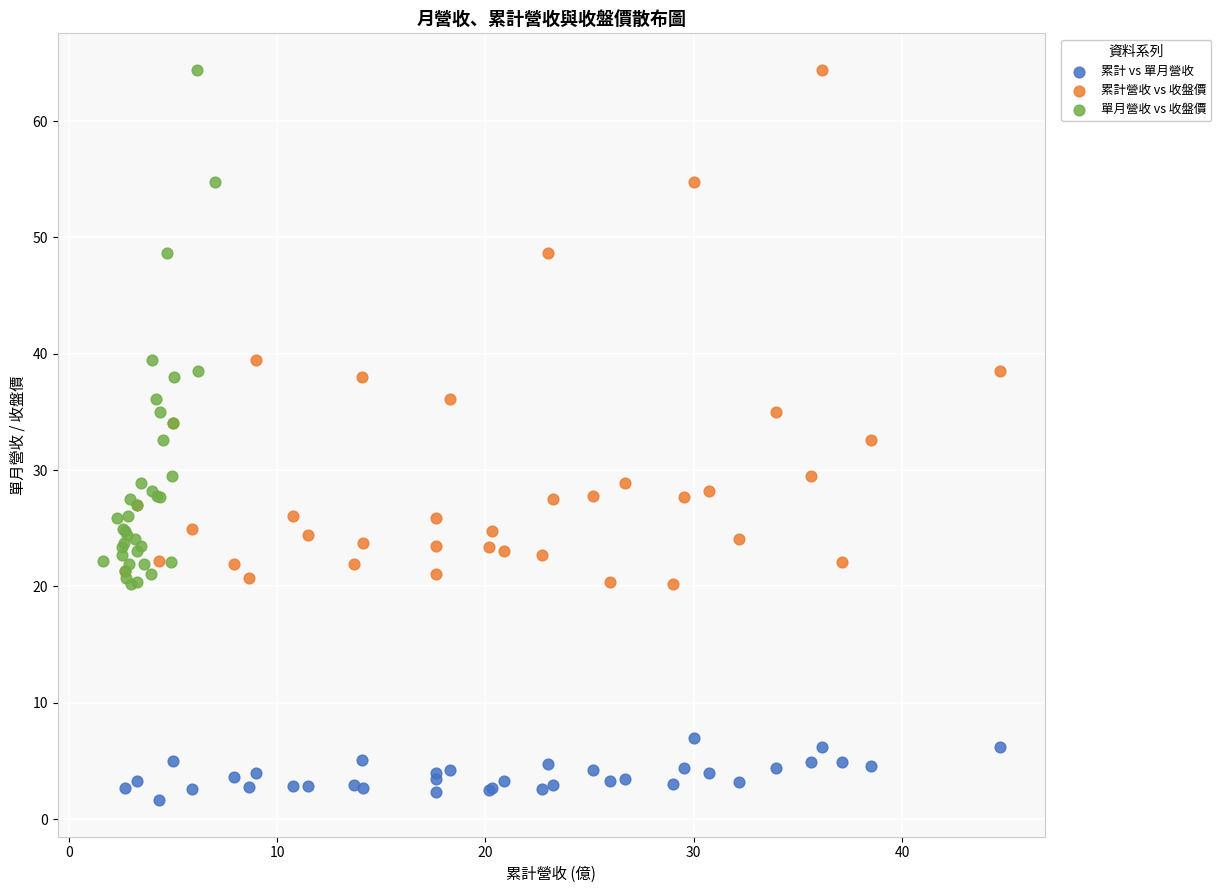

What are all the series names shown in the legend?

累計 vs 單月營收, 累計營收 vs 收盤價, 單月營收 vs 收盤價